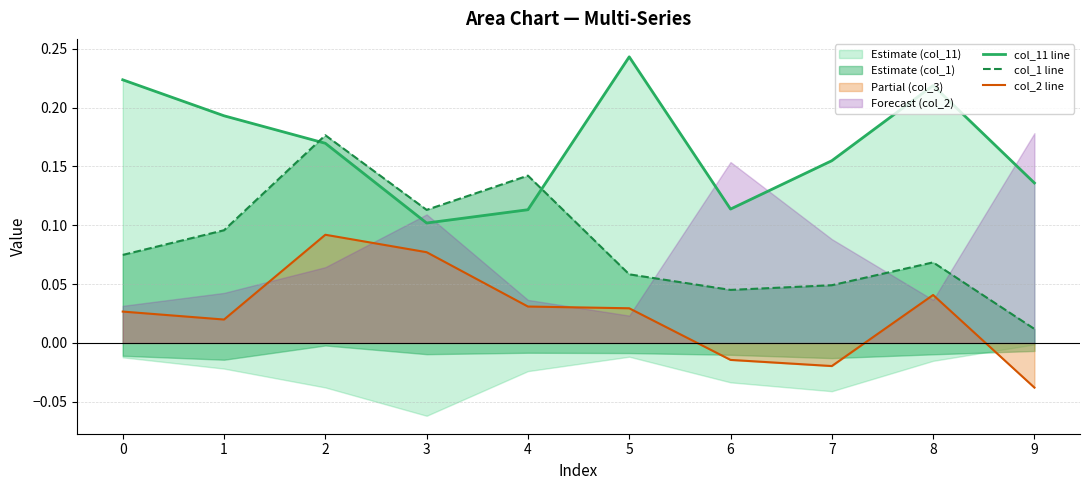

Does the chart display data point markers on the line(s)?

No